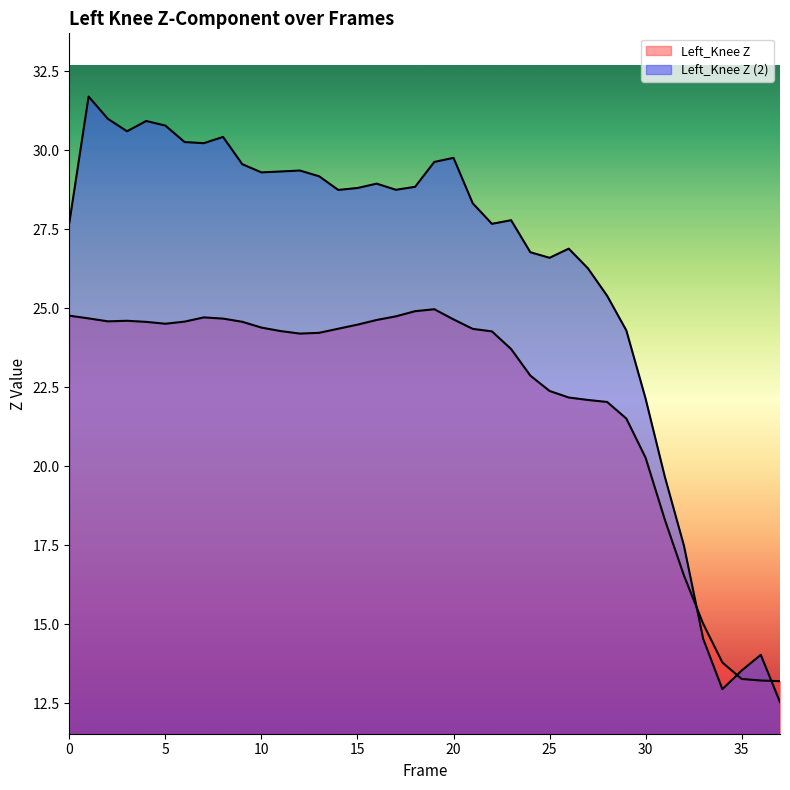

Where is Left_Knee Z nearest to the value 19?

31